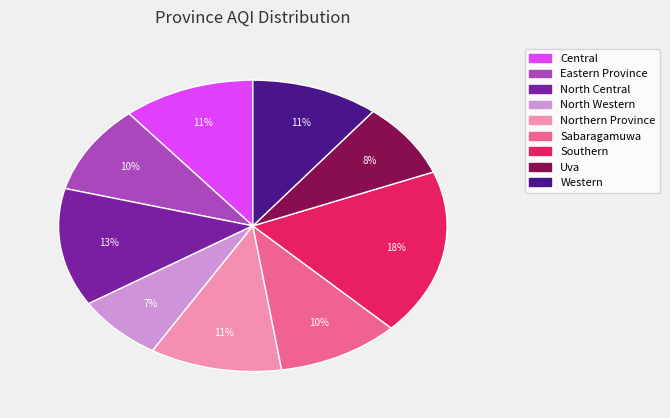

Is it true that Western is 17% of the pie?

False